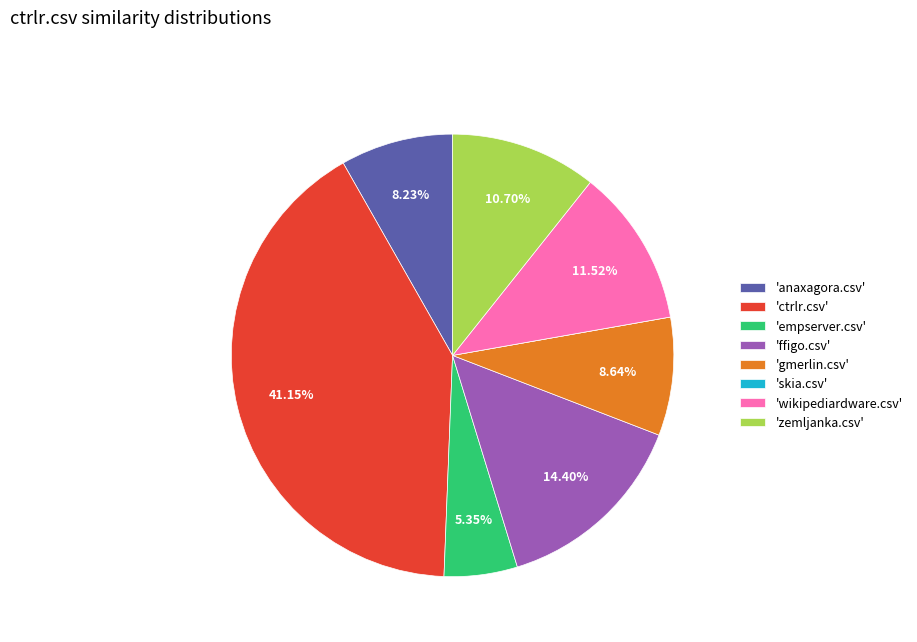

Which category has the biggest portion of the pie?

'ctrlr.csv'